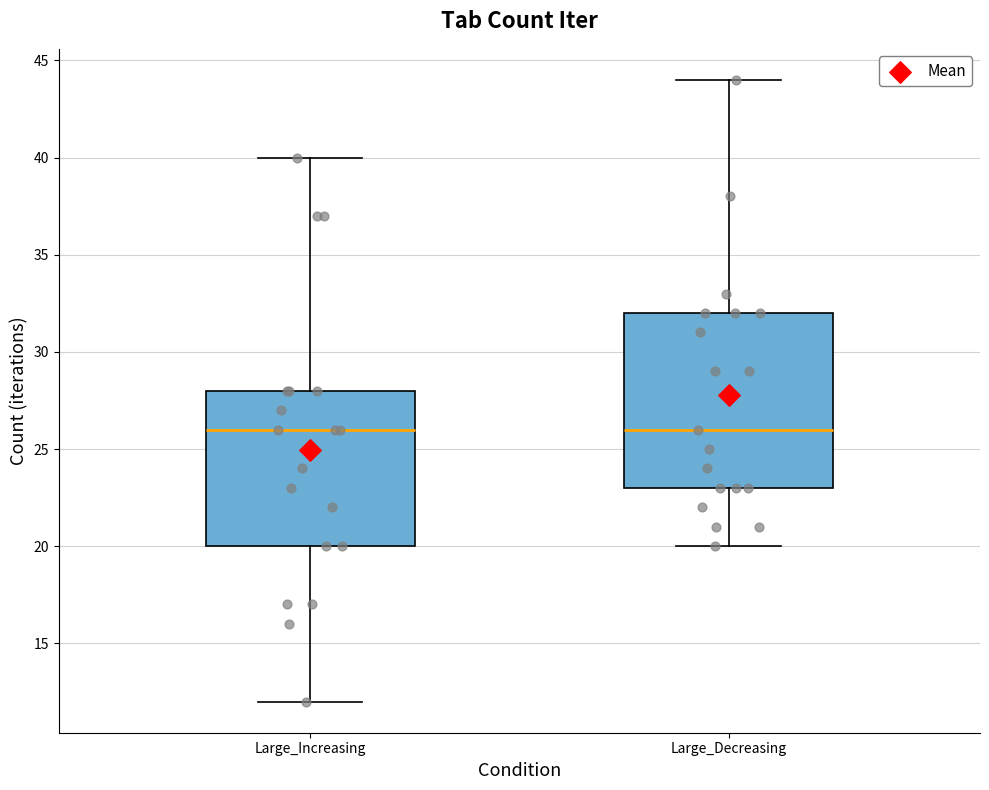

Reading left to right, transcribe this box plot: for each box, give where its median line is, the range the box spans, and where its two whiskers end, as read against the y-axis. The values are not printed on the chart, so give them approximately, as read against the axis.

Large_Increasing: median 26, box 20 to 28, whiskers 12 to 40
Large_Decreasing: median 26, box 23 to 32, whiskers 20 to 44